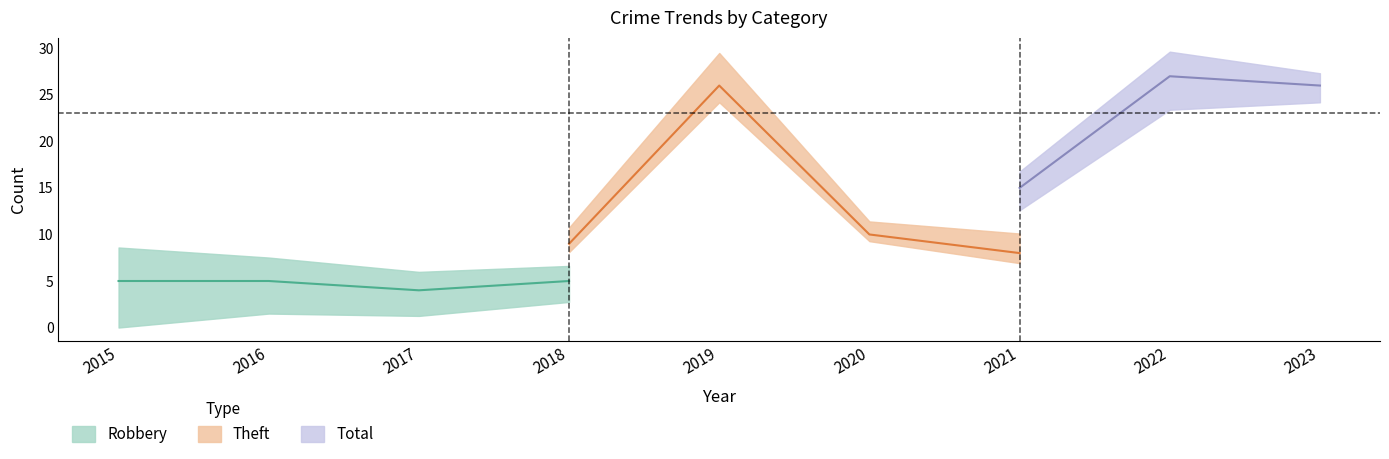

Rank the series by their average value, from highest to lowest.

Total, Theft, Robbery